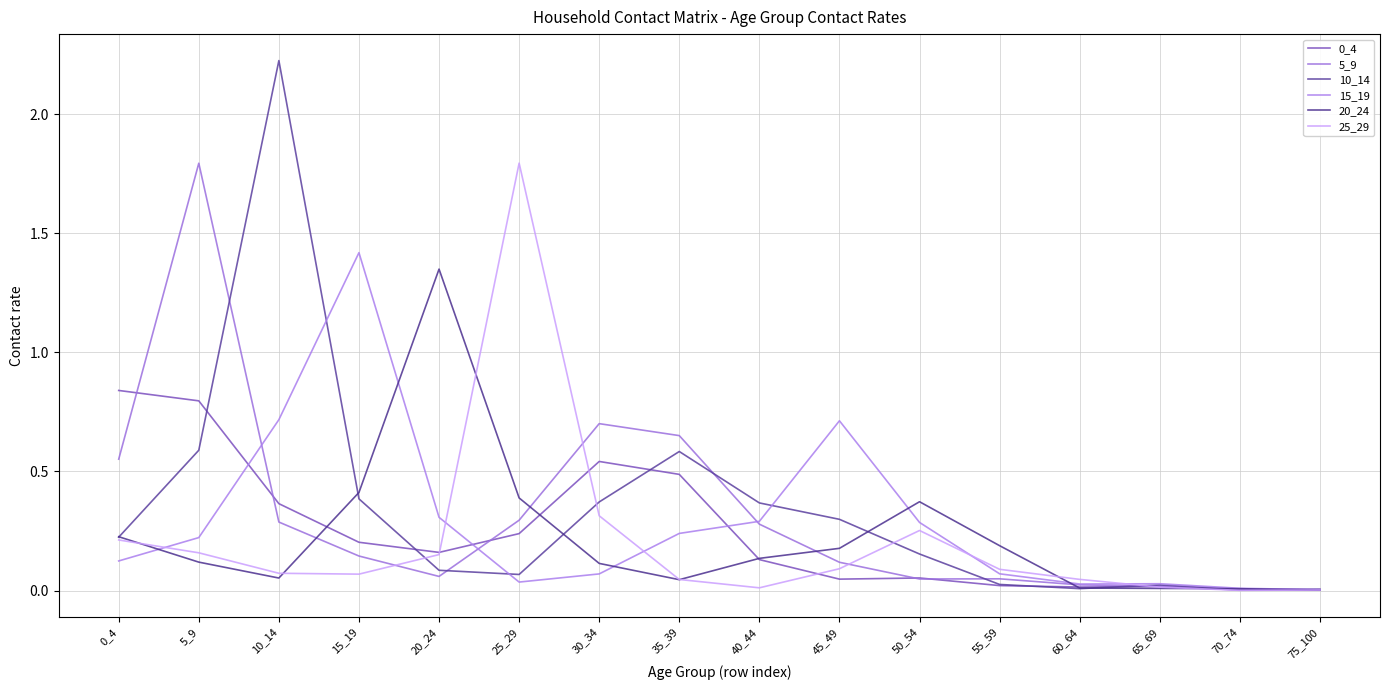

What is the difference between the maximum and second lowest values in the 10_14 series?

2.2